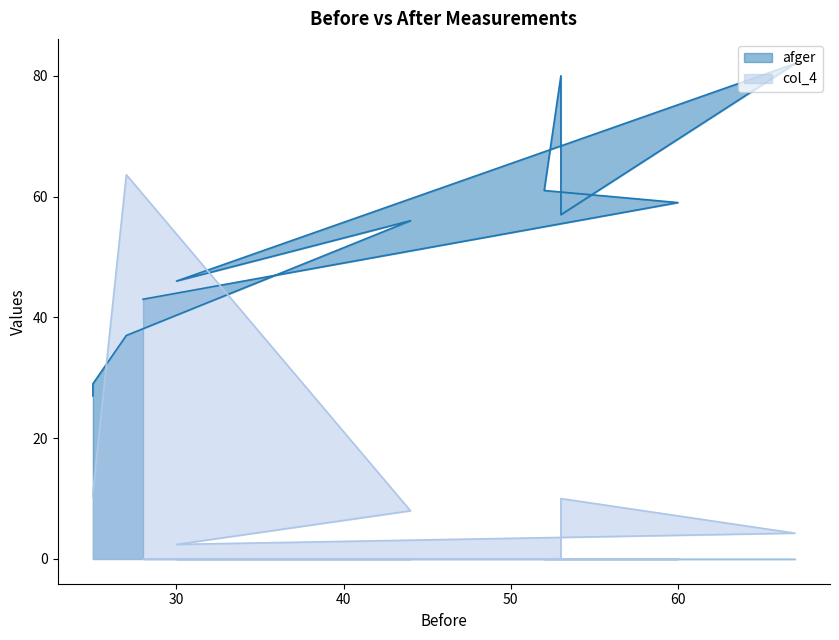

How many lines are shown in the chart?

2